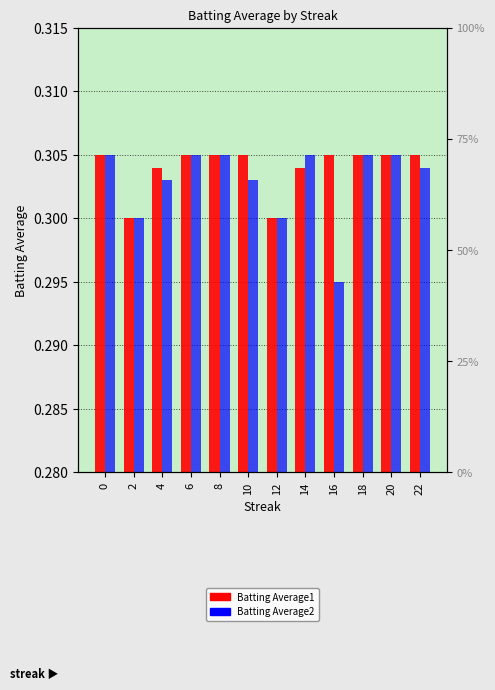

List the series in order of their peak value, highest first.

Batting Average1, Batting Average2